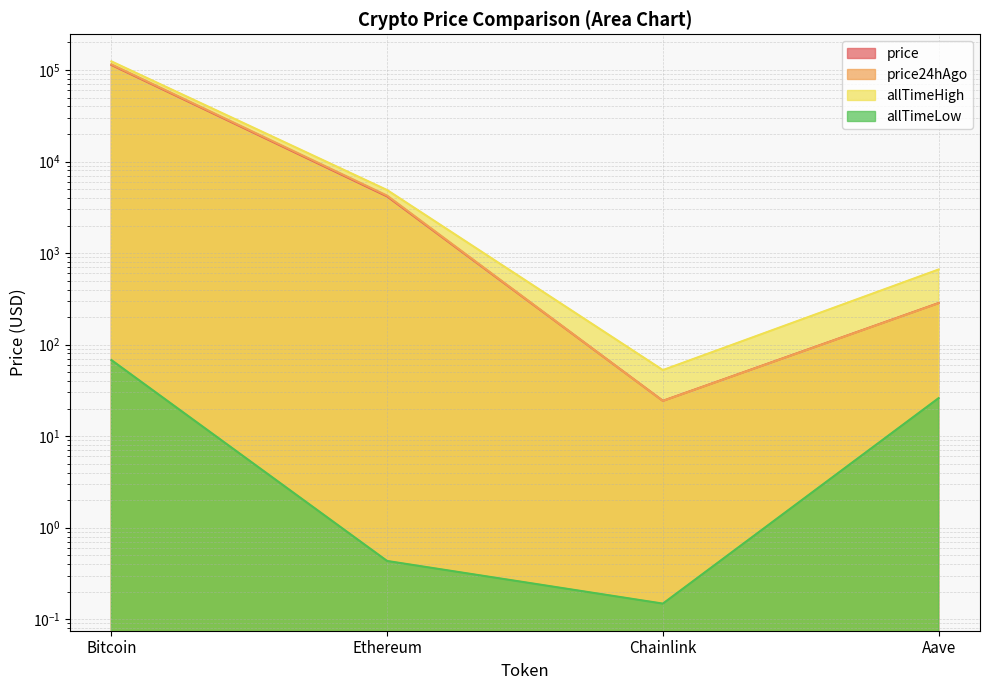

True or false: allTimeLow and allTimeHigh intersect in this chart.

False